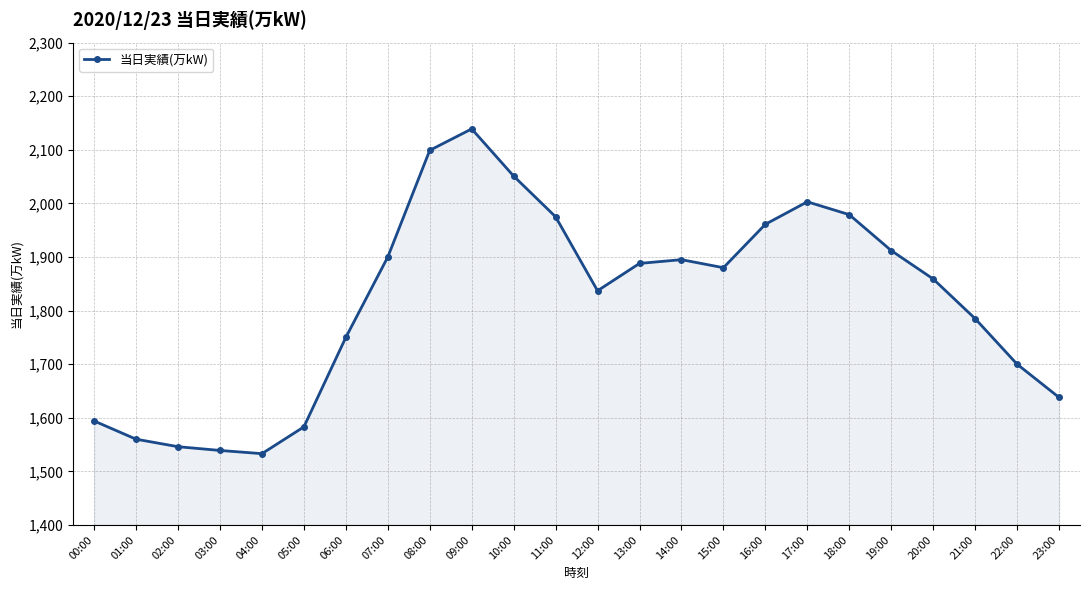

Reading left to right, list all the values displayed in this chart.

1594	1560	1546	1539	1533	1583	1750	1900	2099	2139	2051	1975	1837	1888	1895	1880	1961	2003	1979	1912	1859	1785	1700	1638